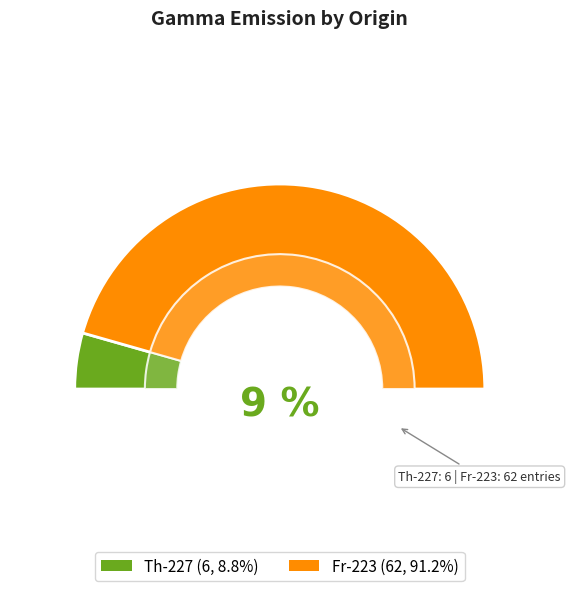

What is the change in value from Th-227 to Fr-223?

+56